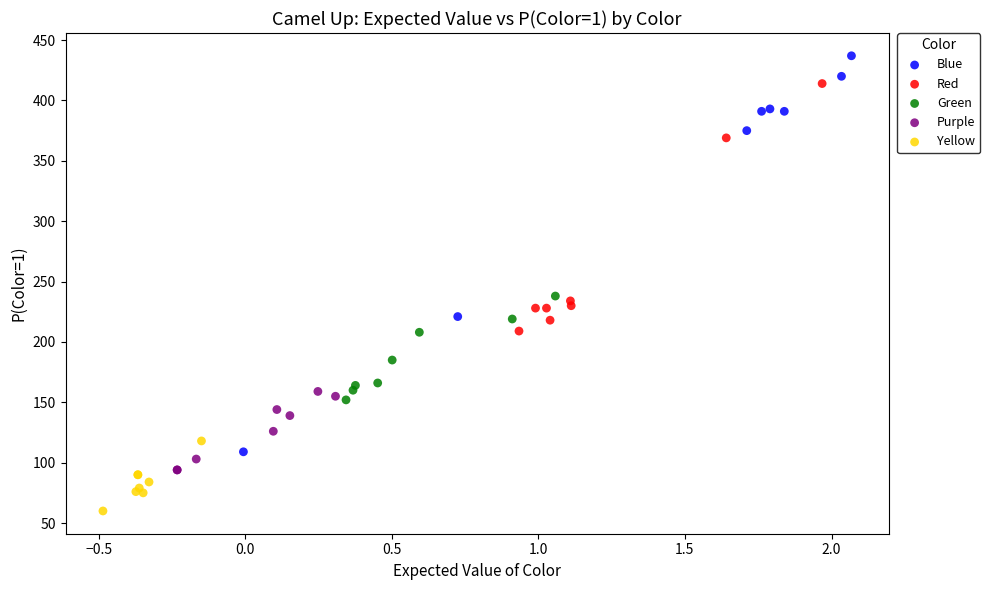

Which series contains the highest Y value?

Blue